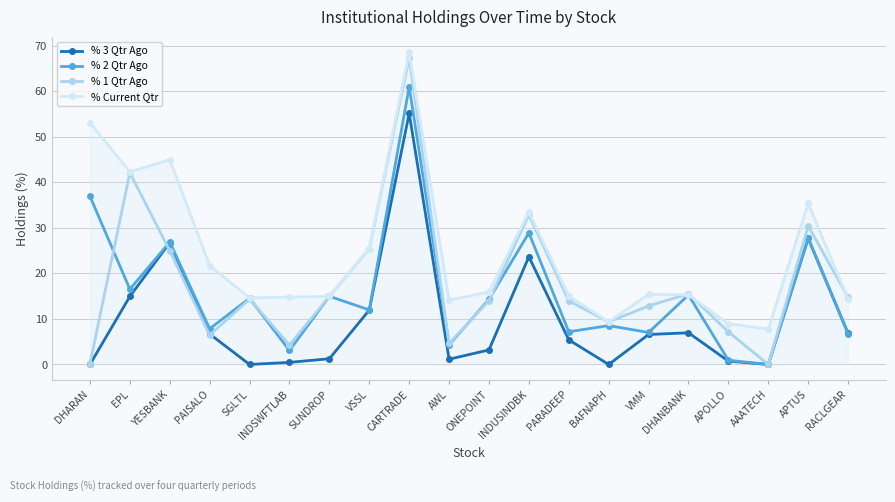

Is it true that % Current Qtr equals 14.9 at SUNDROP?

True